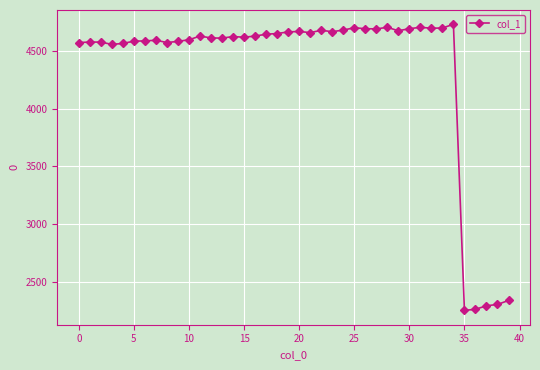

How many series are shown in this chart?

1